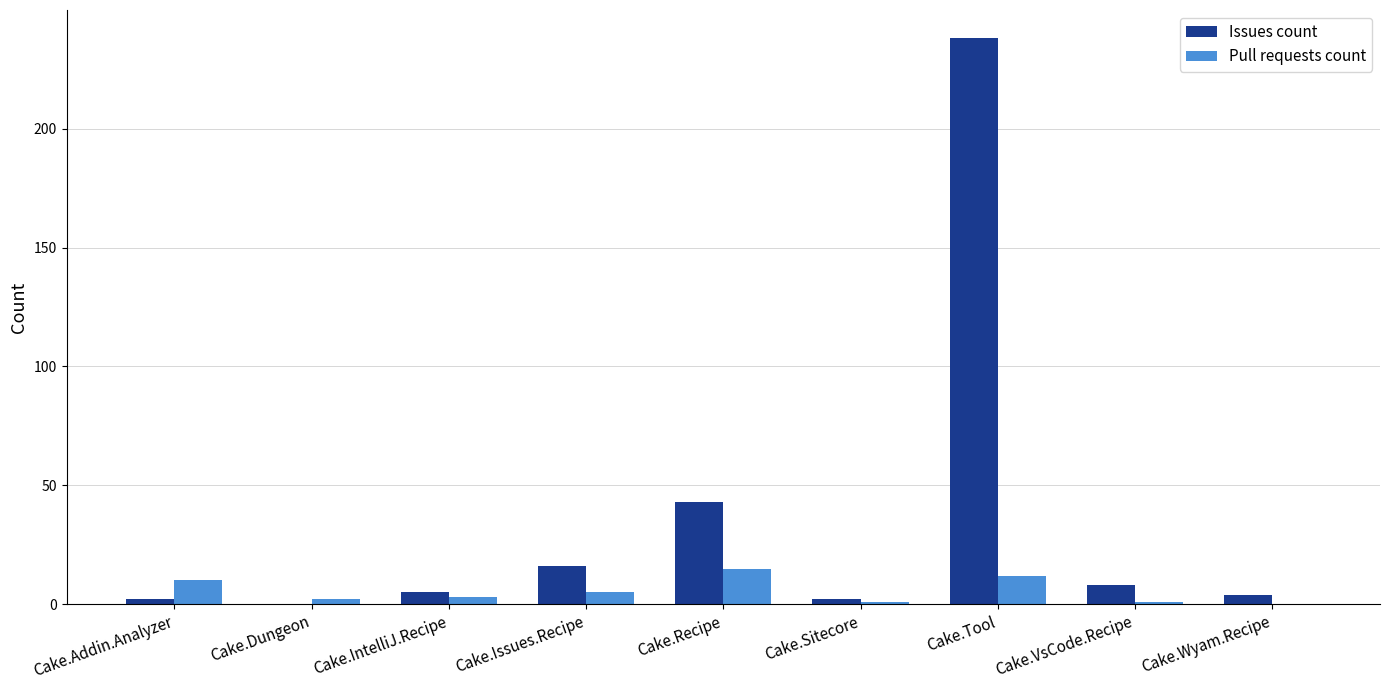

True or false: Issues count has a value of 26 at Cake.Issues.Recipe.

False